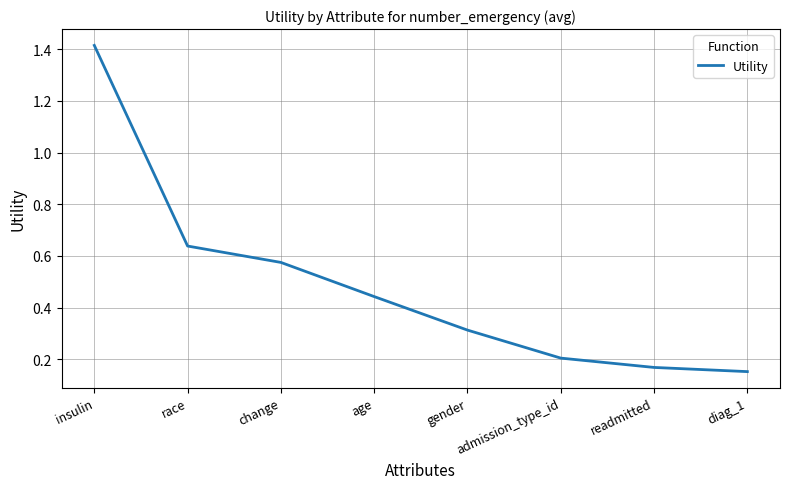

Count the values in the range 0 to 1.

7